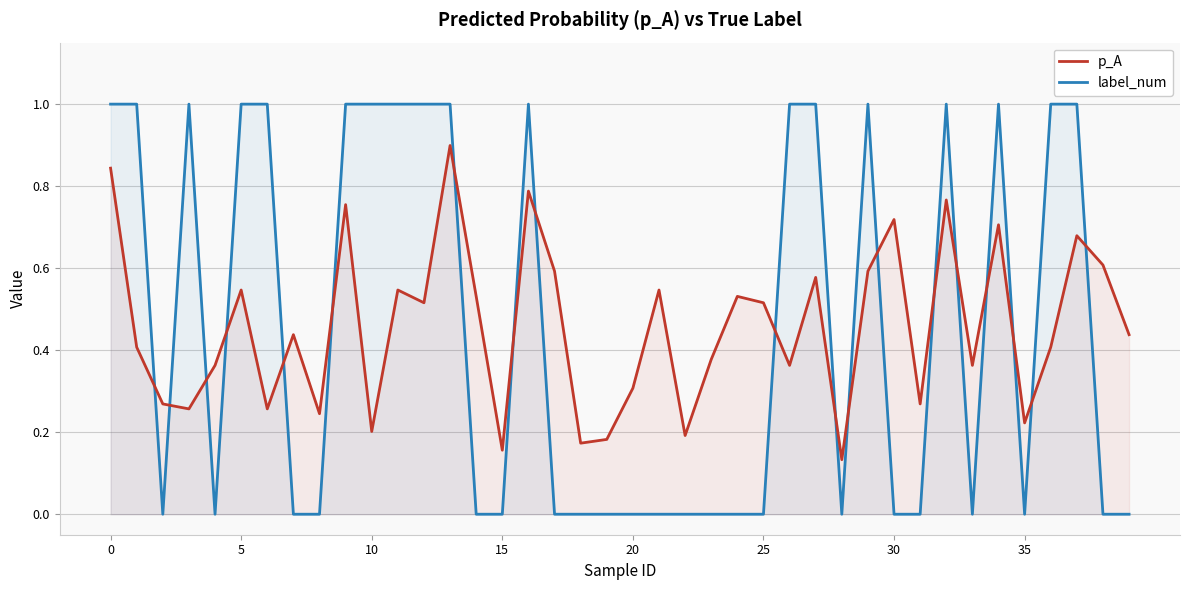

What is the maximum value shown in the chart?

1.0